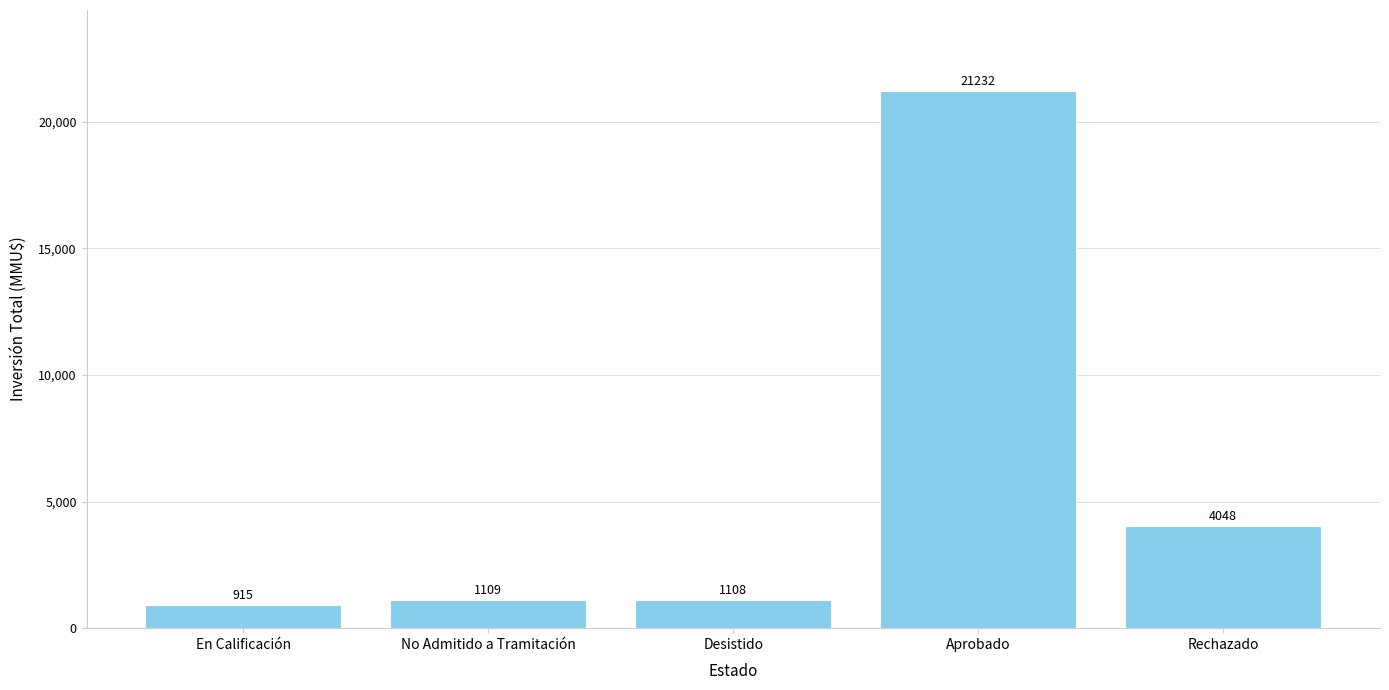

Reading left to right, list all the values displayed in this chart.

En Calificación=915	No Admitido a Tramitación=1109	Desistido=1108	Aprobado=21232	Rechazado=4048